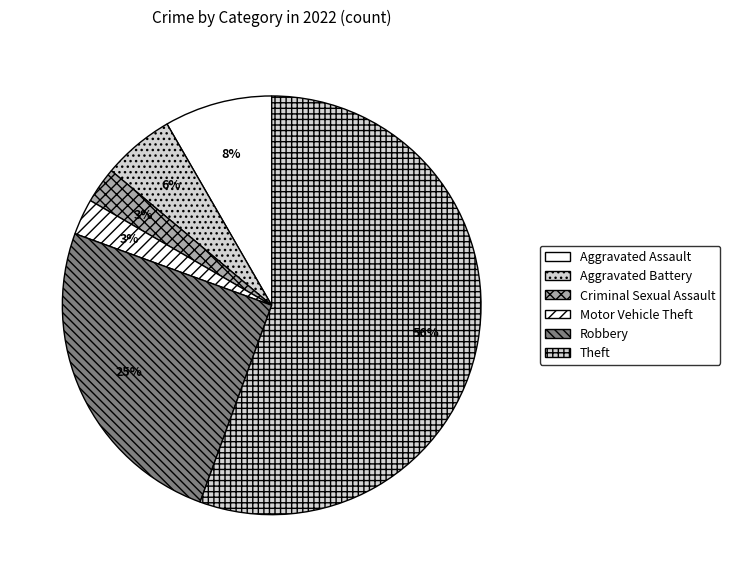

Which category has the smallest portion of the pie?

Criminal Sexual Assault